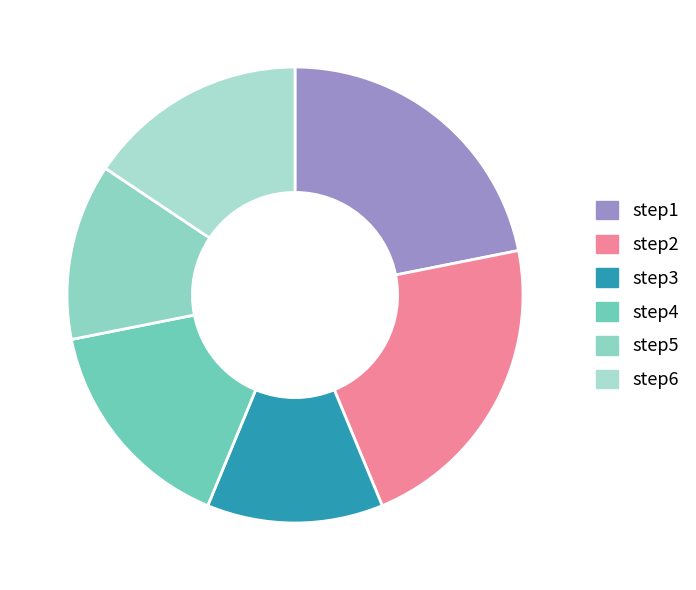

Is it true that step3 is 1% of the pie?

False